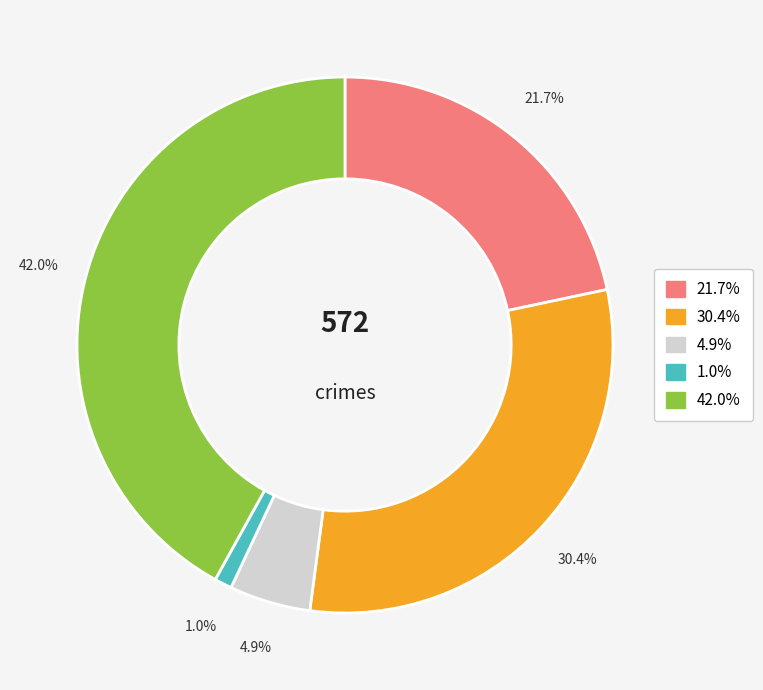

Is there a majority slice in this chart?

No